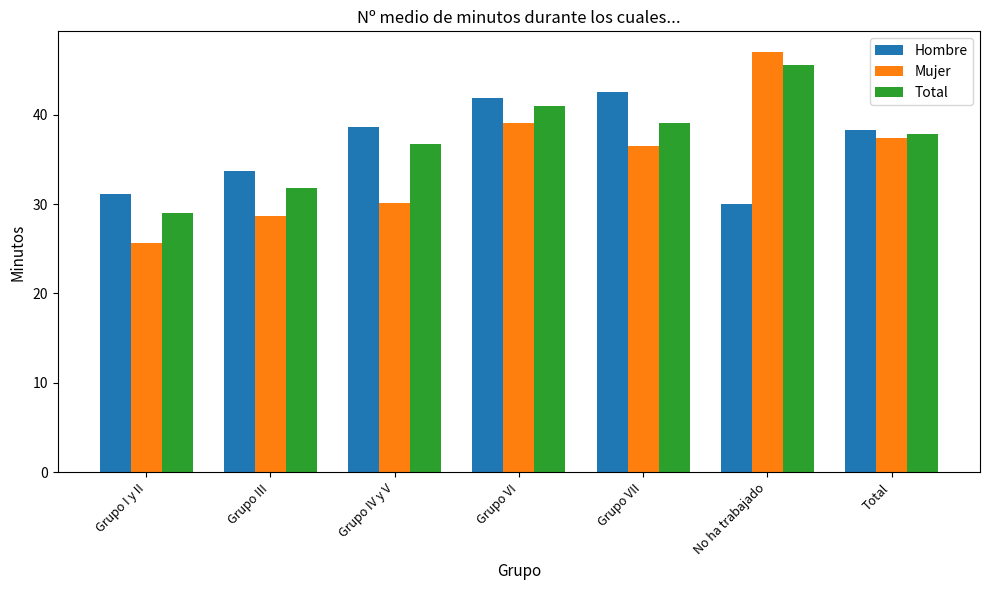

What is the minimum value shown in the chart?

25.7